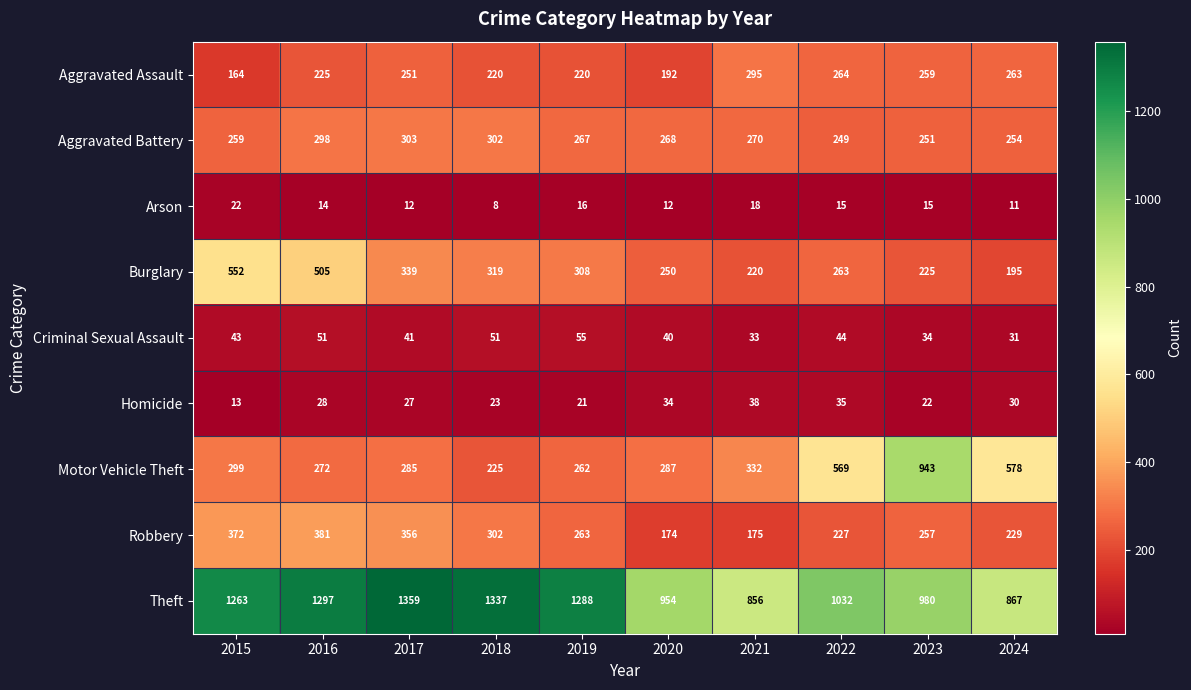

What is the sum of all Aggravated Assault values?

2353